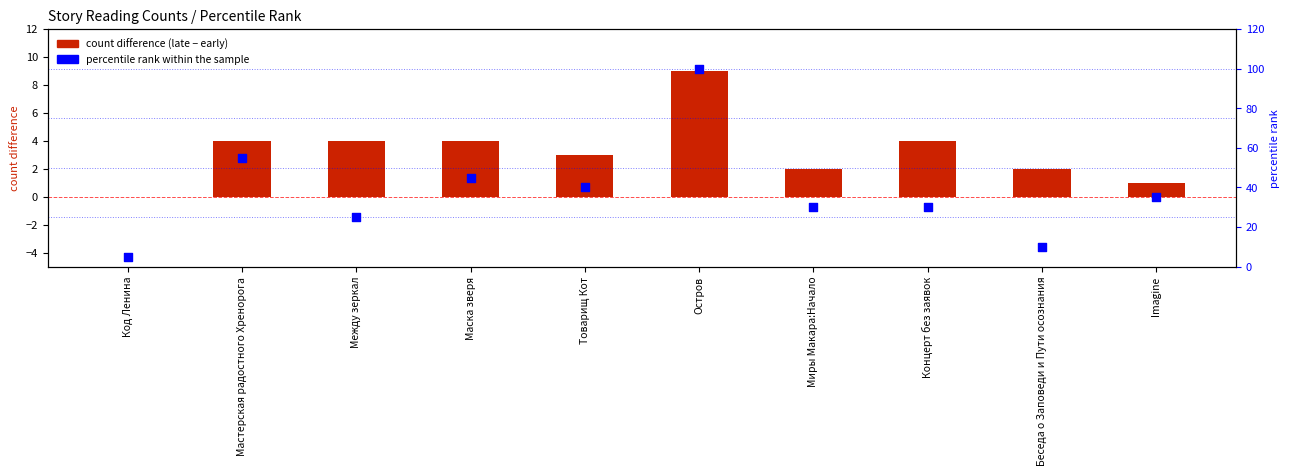

At how many categories does at least one series exceed 59?

1